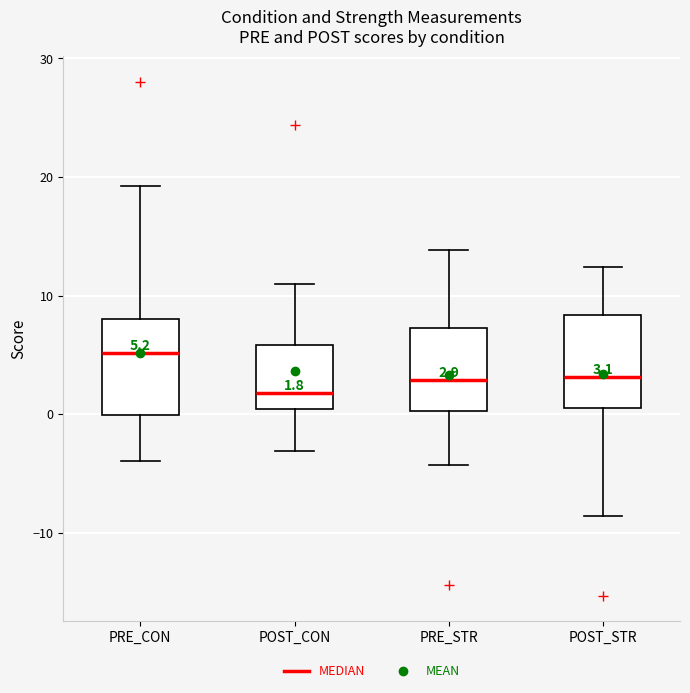

Which box's median line is the highest?

PRE_CON